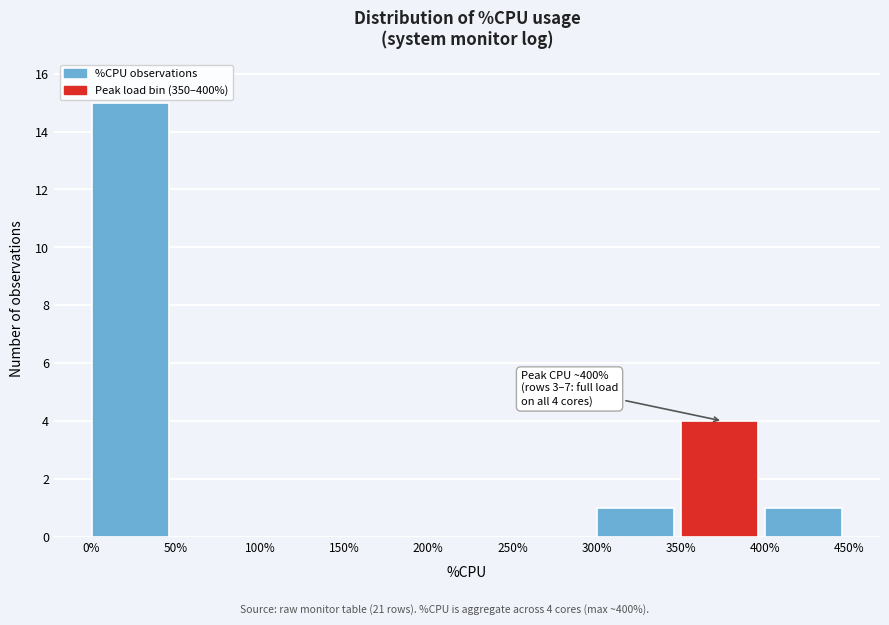

Over which range of the x-axis is the bar tallest?

0% to 50%